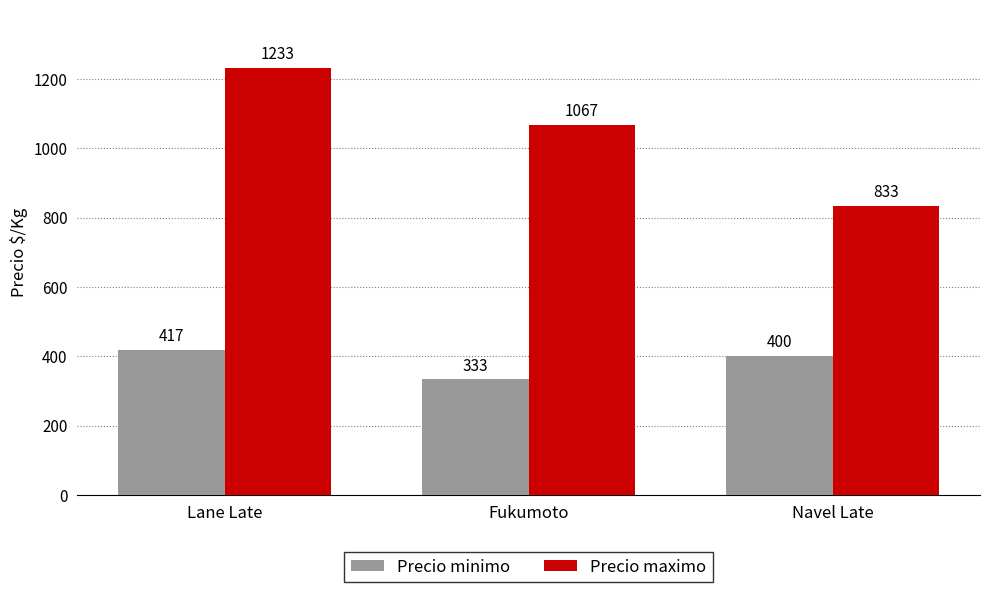

Reading left to right, transcribe all the data shown in this chart.

Precio minimo: 417	333	400
Precio maximo: 1233	1067	833